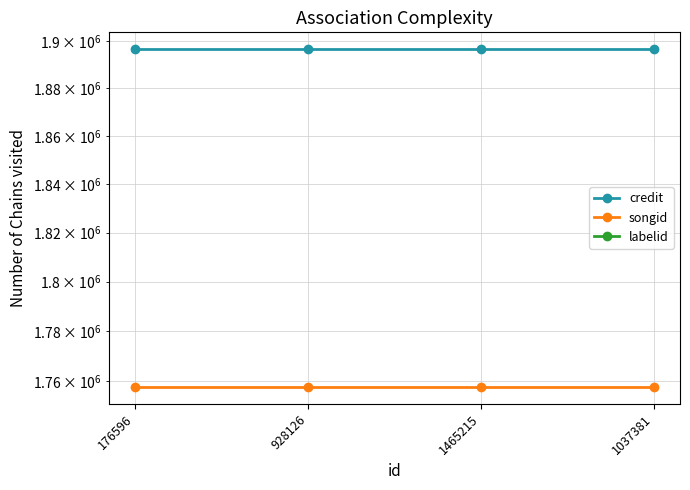

What are all the series names shown in the legend?

credit, songid, labelid